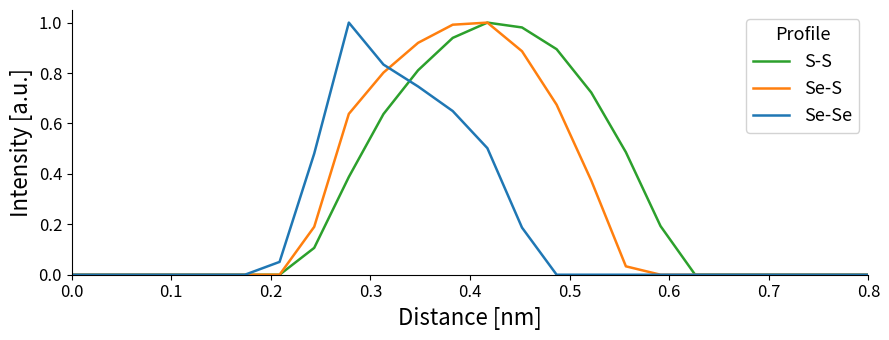

List the series in order of their overall mean, highest first.

S-S, Se-S, Se-Se